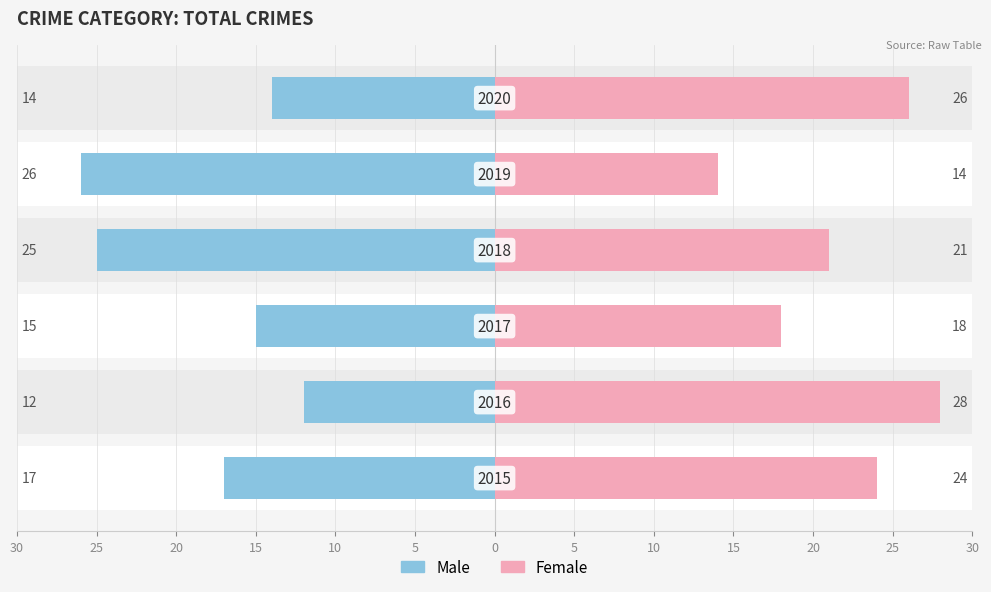

True or false: Male has a value of -42 at 15.

False